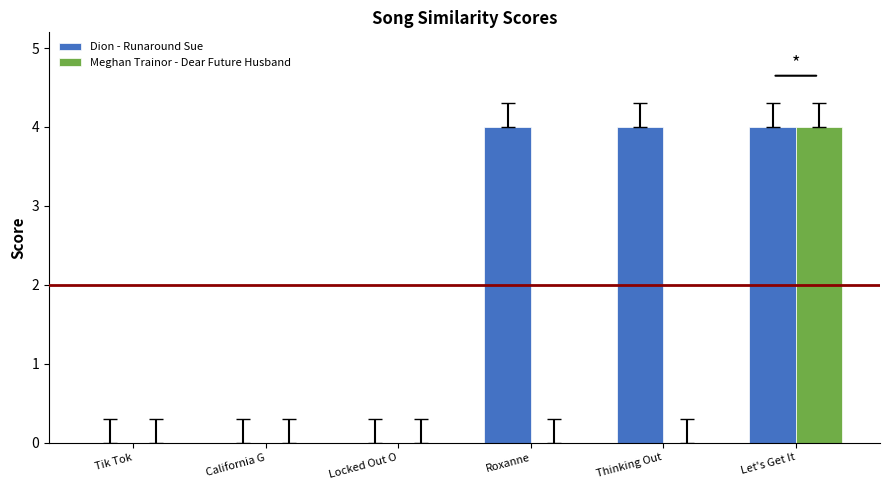

What is the sum of all Dion - Runaround Sue values?

12